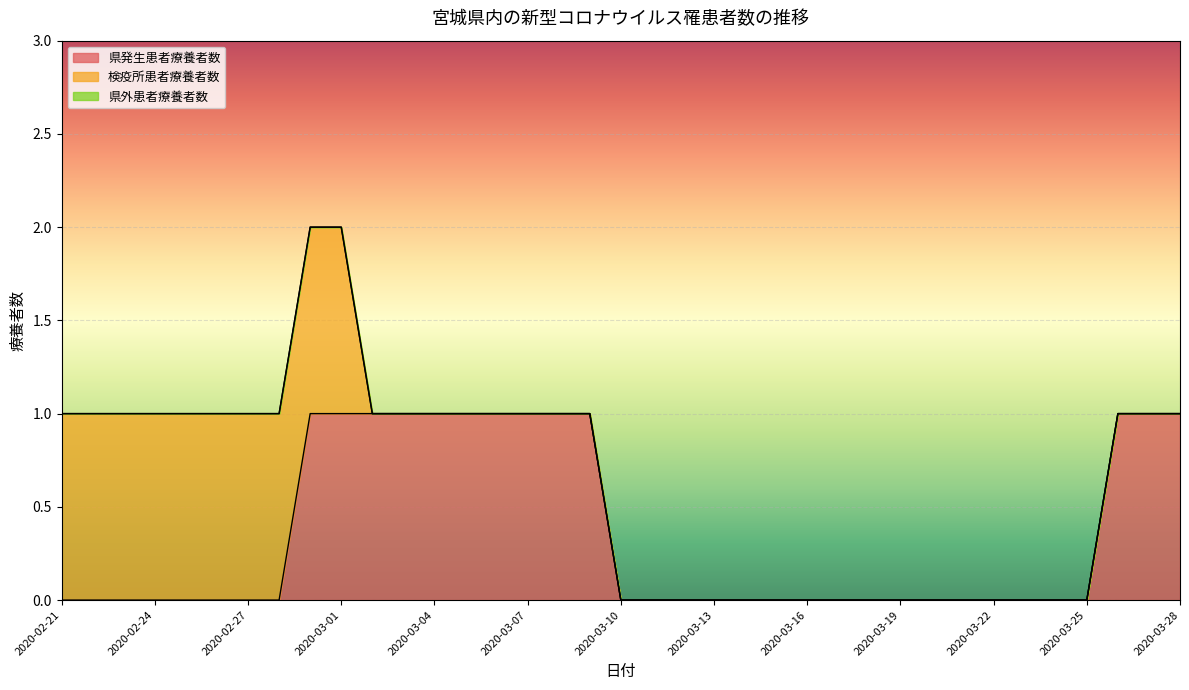

At 2020-03-01, list the series in order from smallest to largest.

県外患者療養者数, 県発生患者療養者数, 検疫所患者療養者数